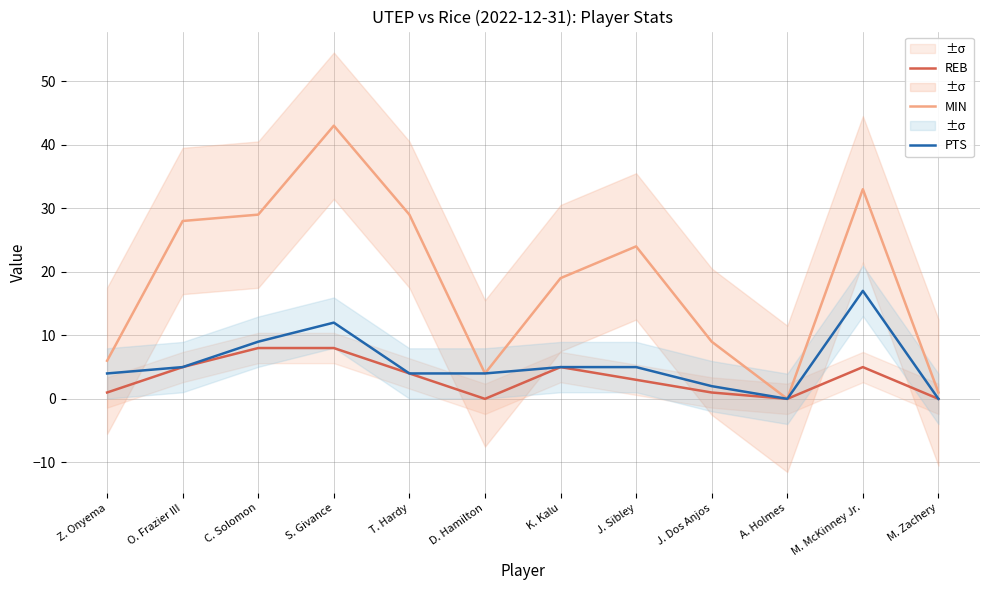

At which category does MIN reach its first local peak?

S. Givance